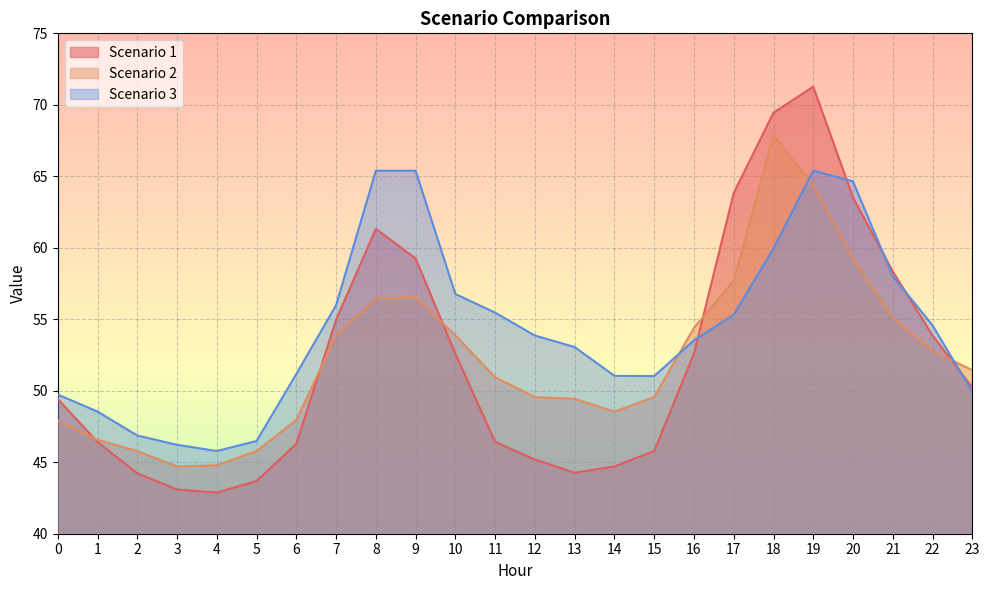

At how many categories does at least one series exceed 67?

2